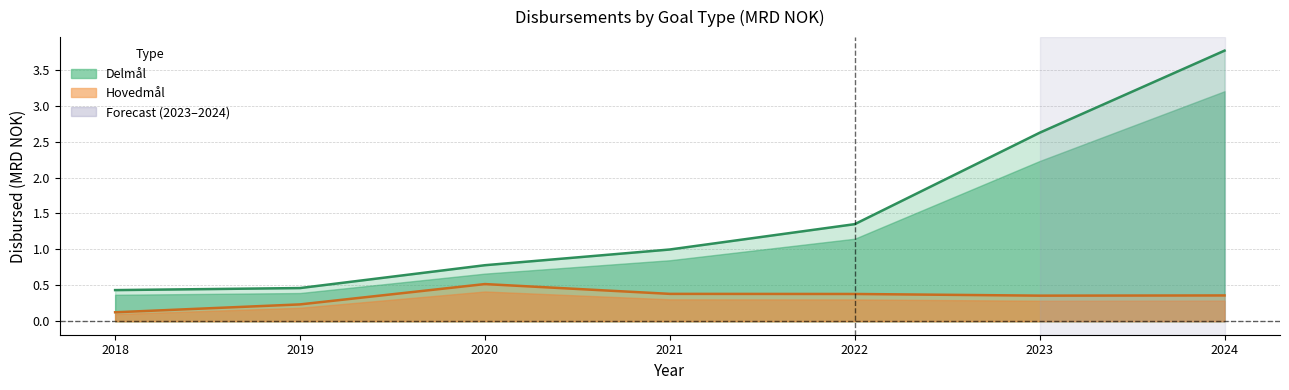

Where is Delmål nearest to the value 2?

2023